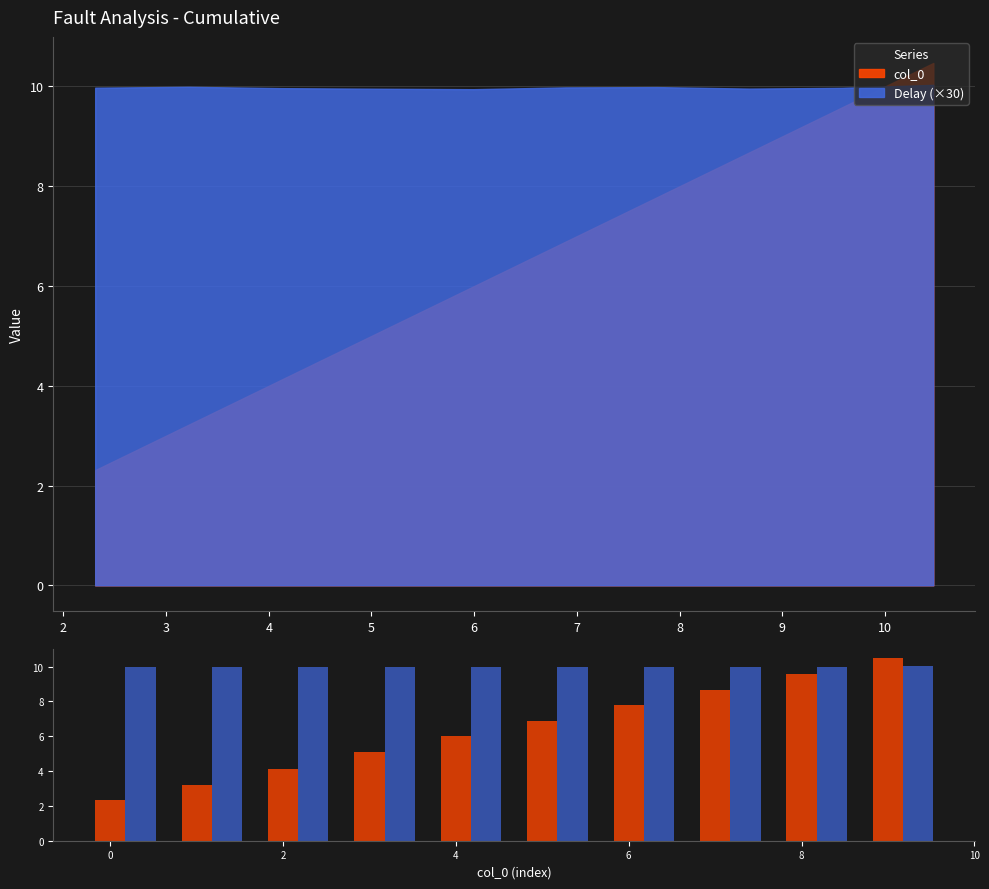

At which category is the sum across all series the highest?

10